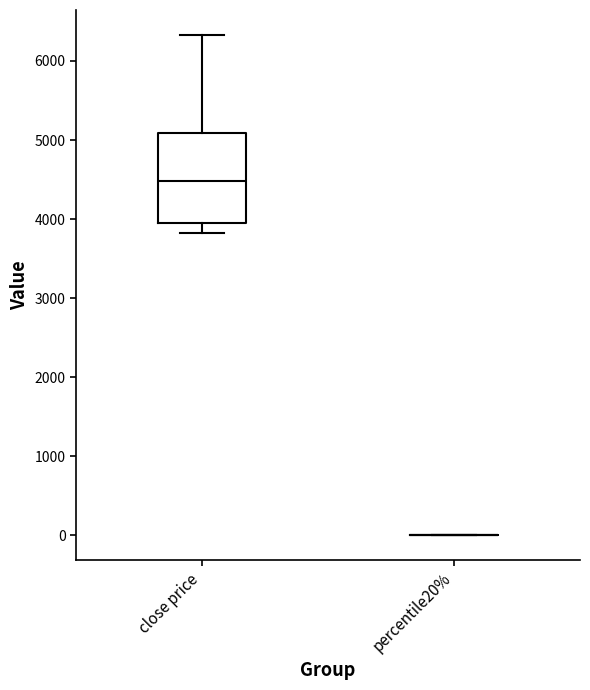

Which box is the tallest, from its lower edge to its upper edge?

close price